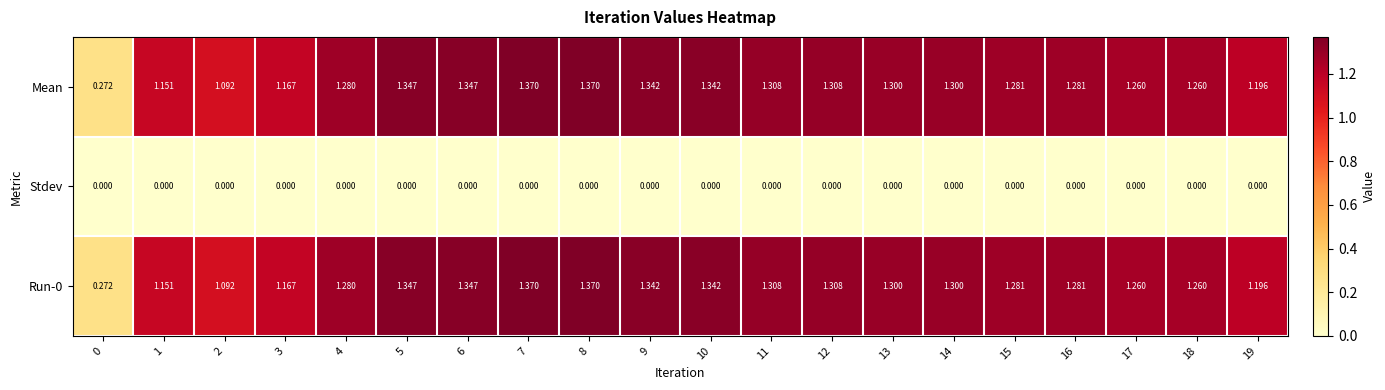

Is the value of Run-0 at 9 greater than the value of Stdev at 17?

Yes